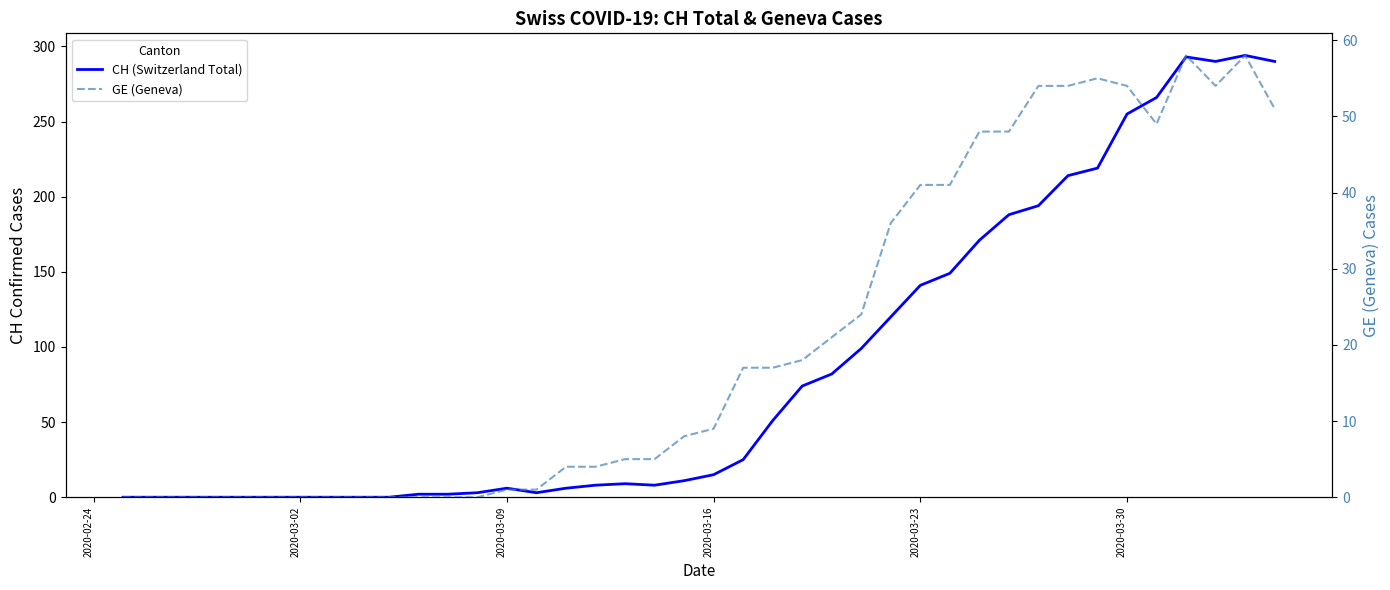

At how many categories does at least one series exceed 68?

17